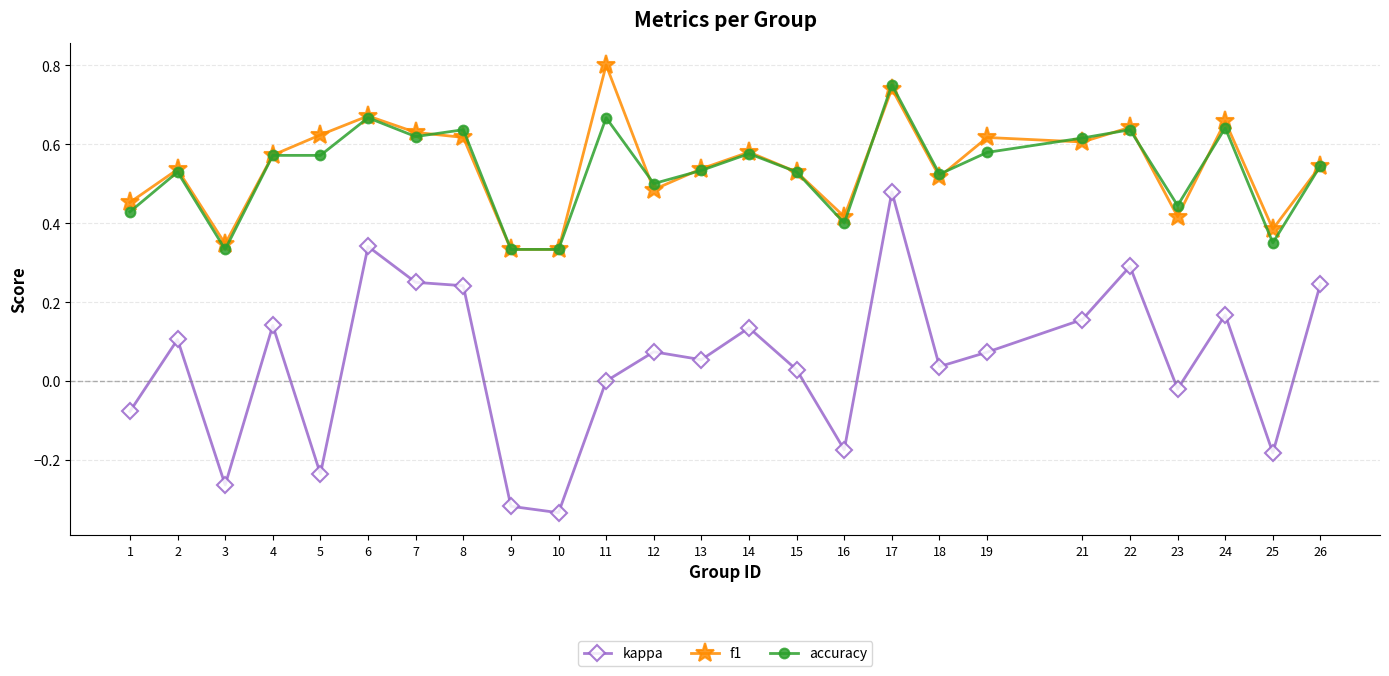

Which series has the largest range (max minus min)?

kappa